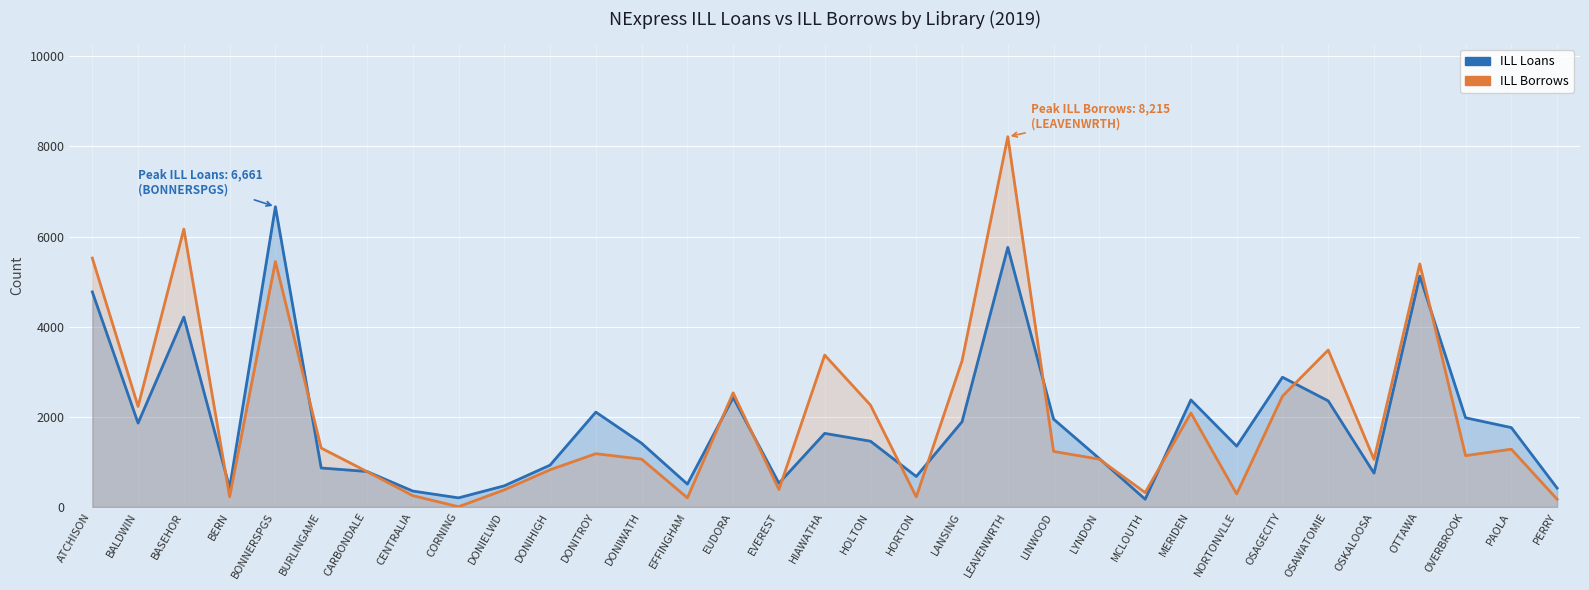

Which series has the largest range (max minus min)?

ILL Borrows